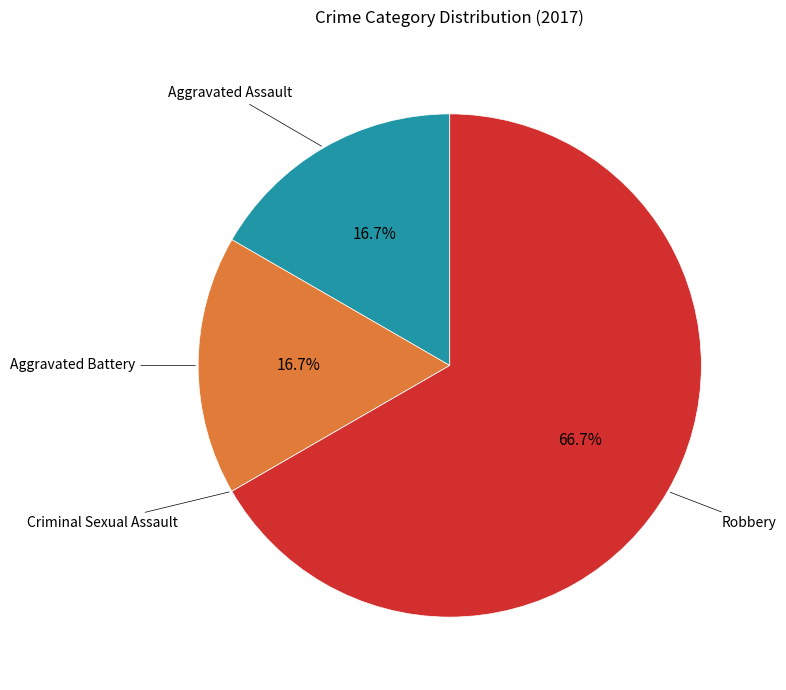

Is there a majority slice in this chart?

Yes